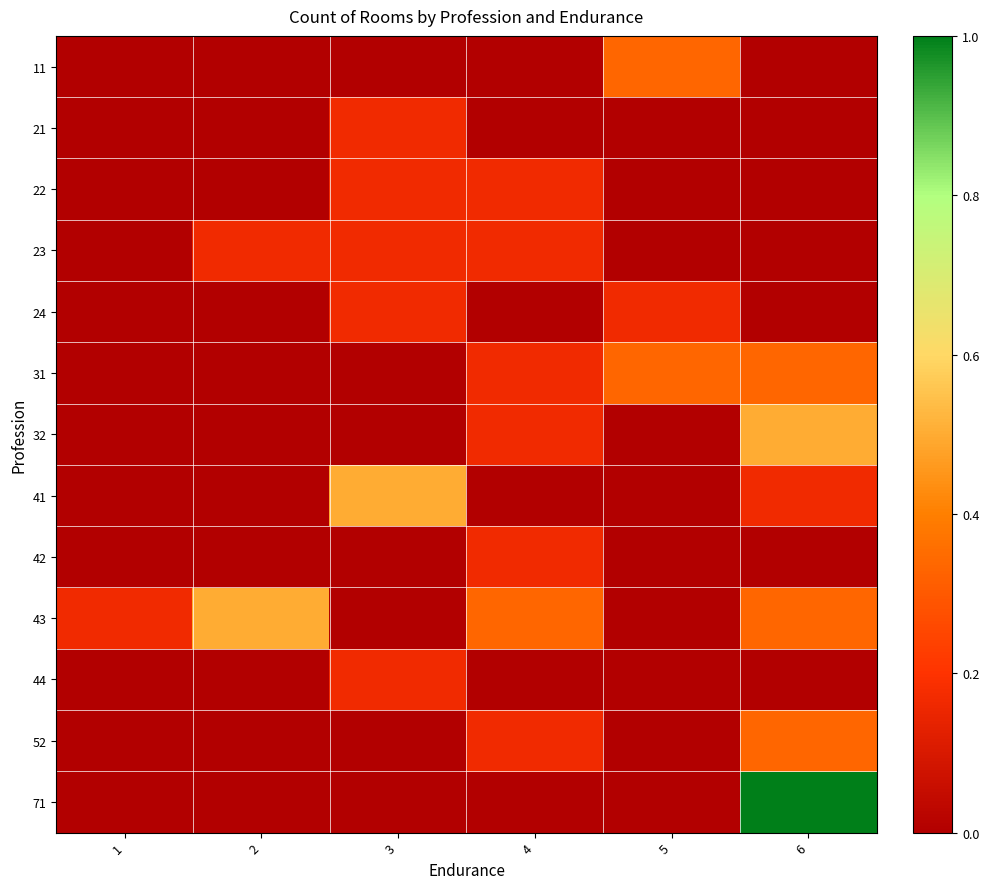

List the series in order of their peak value, lowest first.

21, 22, 23, 24, 42, 44, 11, 31, 52, 32, 41, 43, 71